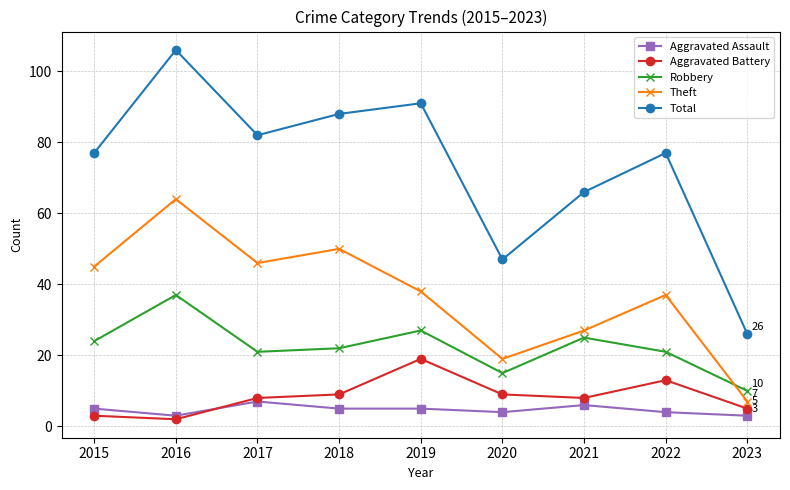

The value of Robbery at 2015 is 10. True or false?

False